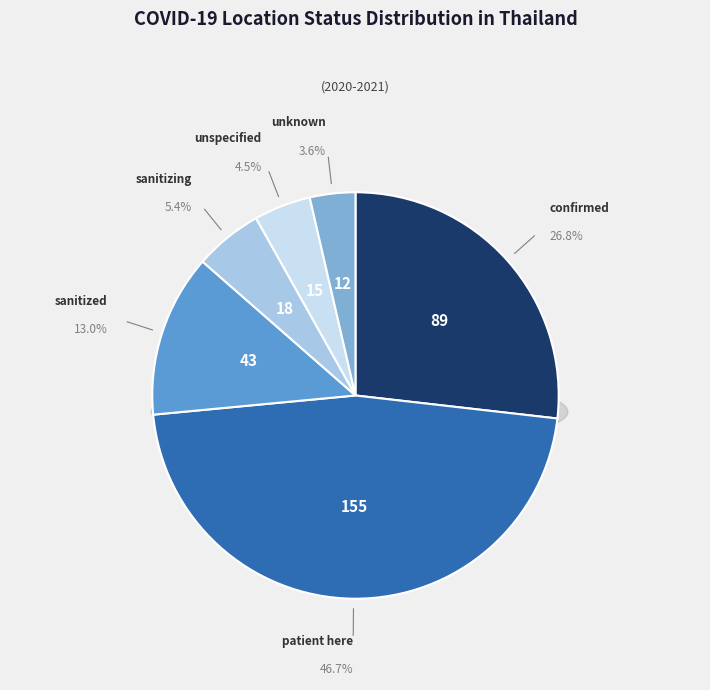

To the nearest percent, what portion does confirmed represent?

27%